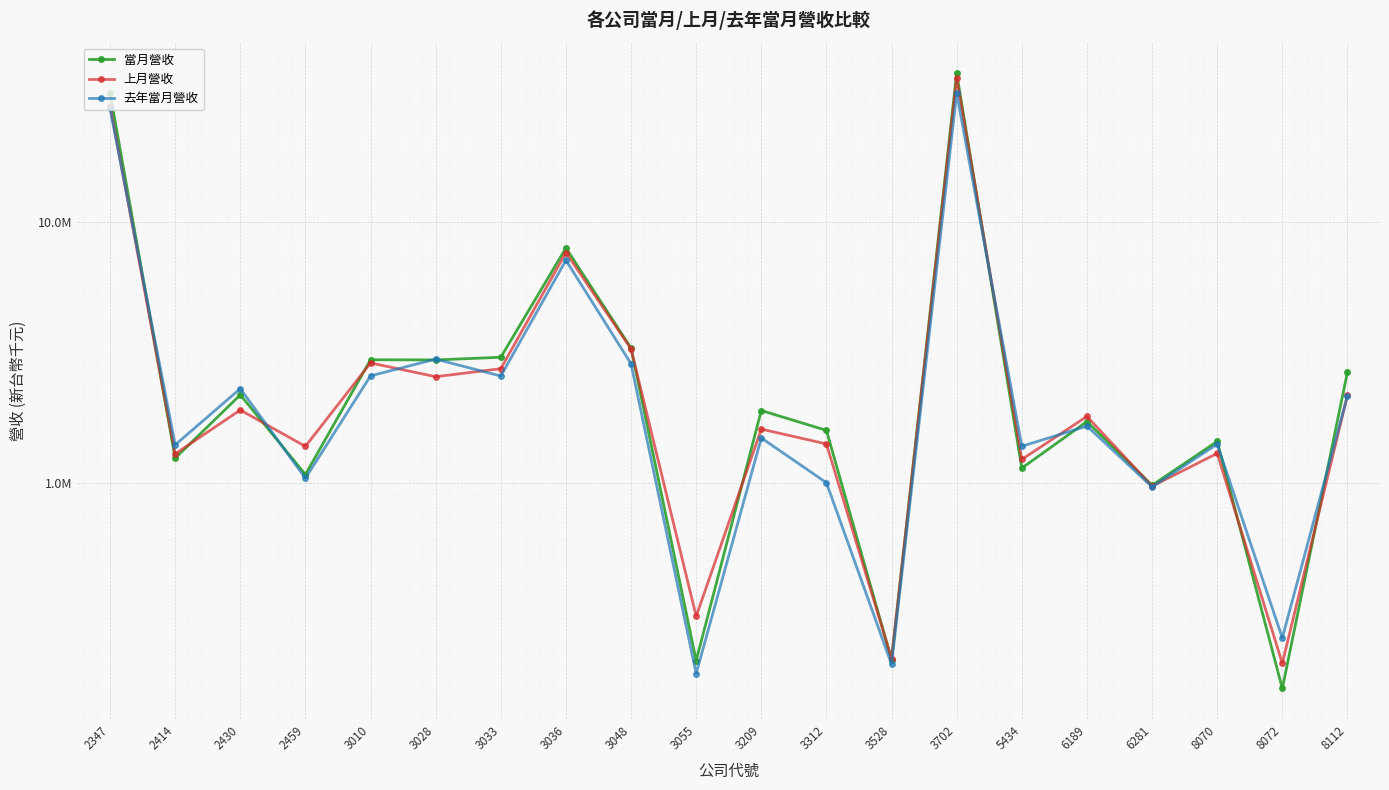

At which category does the chart reach its peak across all series?

3702